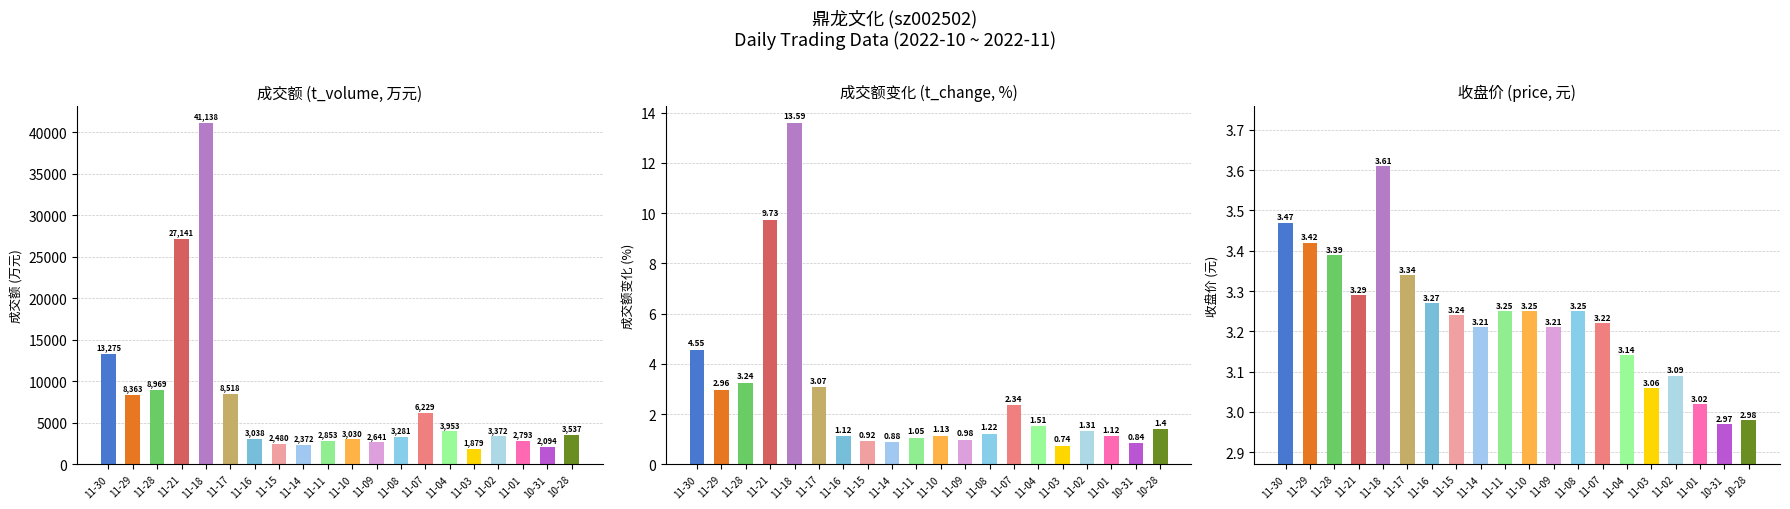

What is the value of the t_volume bar at the 7th from the left?

3038.0